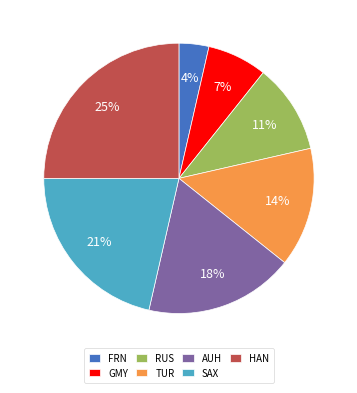

To the nearest percent, what is the average slice percentage?

14%